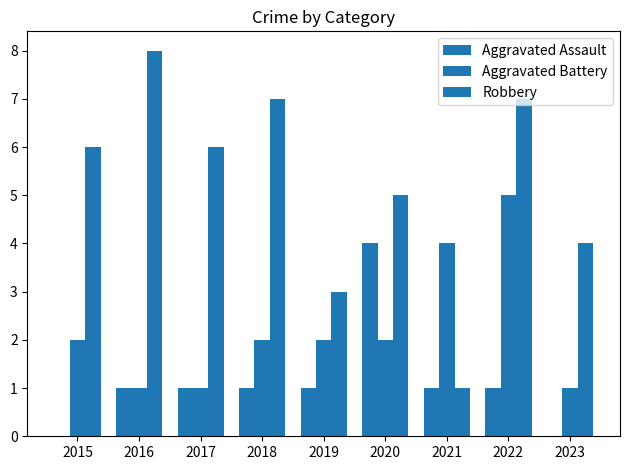

How many distinct data groups are displayed?

3